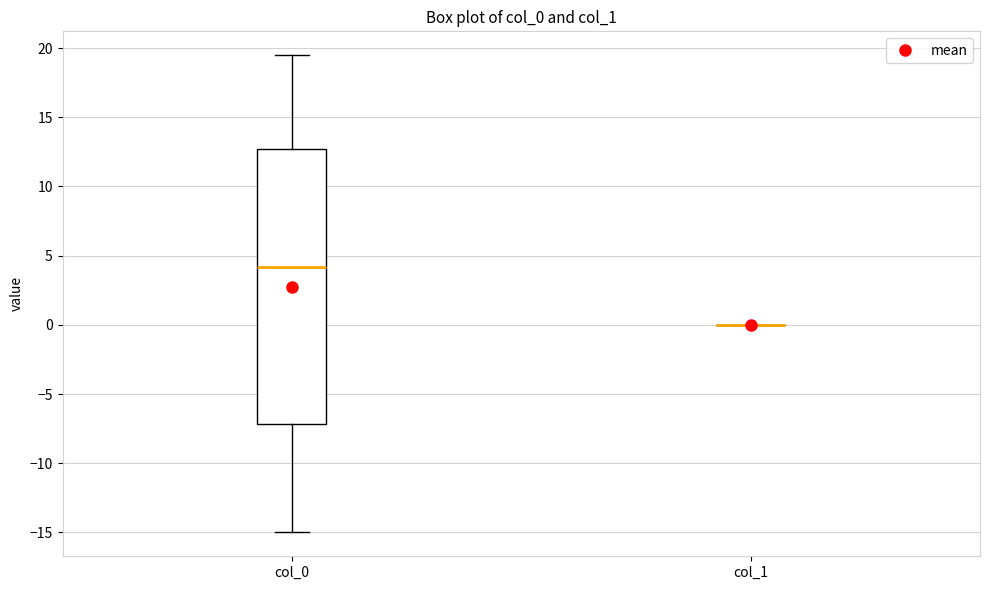

Reading left to right, transcribe this box plot: for each box, give where its median line is, the range the box spans, and where its two whiskers end, as read against the y-axis. The values are not printed on the chart, so give them approximately, as read against the axis.

col_0: median 4.0, box -7.0 to 12.5, whiskers -15.0 to 19.5
col_1: box collapsed to a line at 0.0, whiskers 0.0 to 0.0